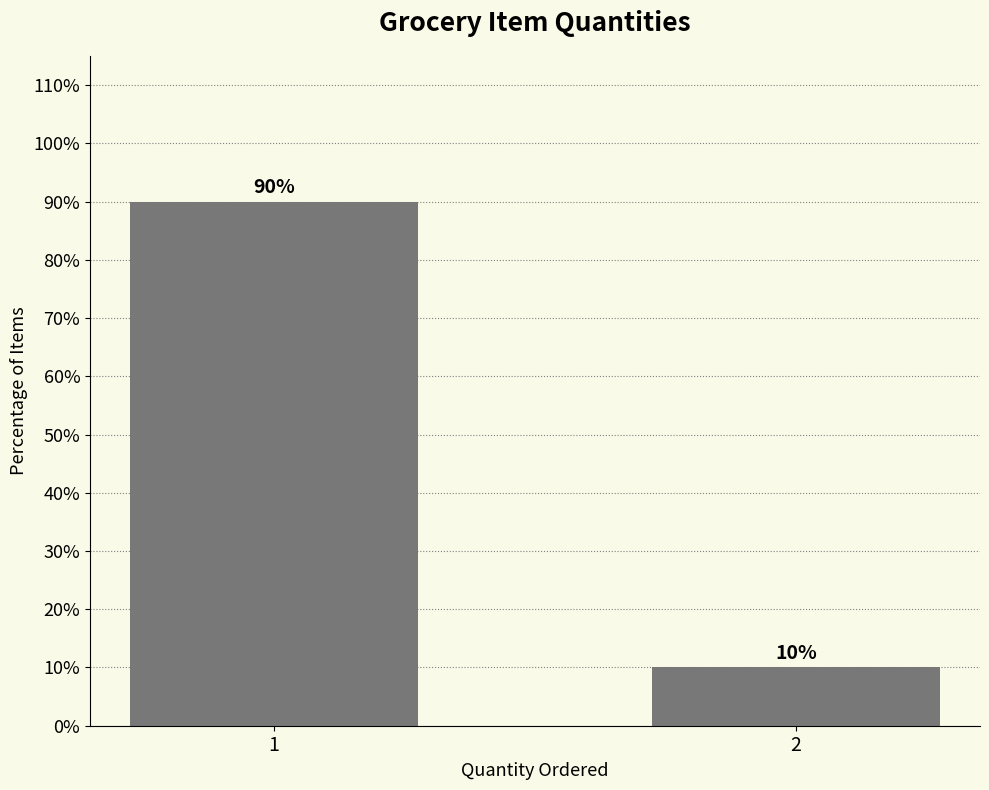

What is the value of the 1st bar from the left?

90